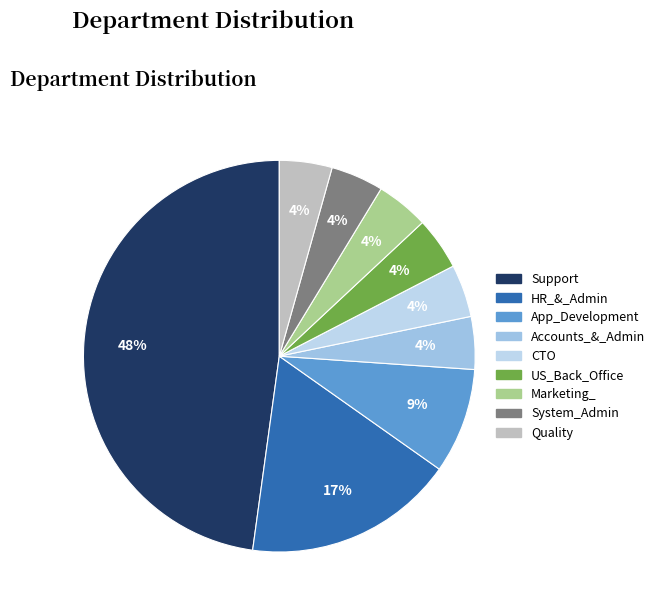

Is there a majority slice in this chart?

No